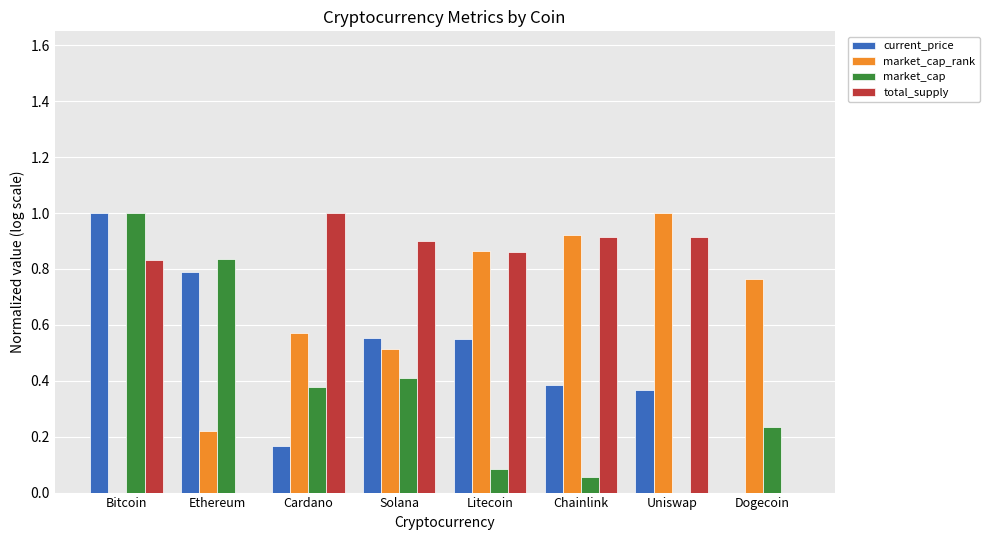

What is the total value across all series at Solana?

2.4